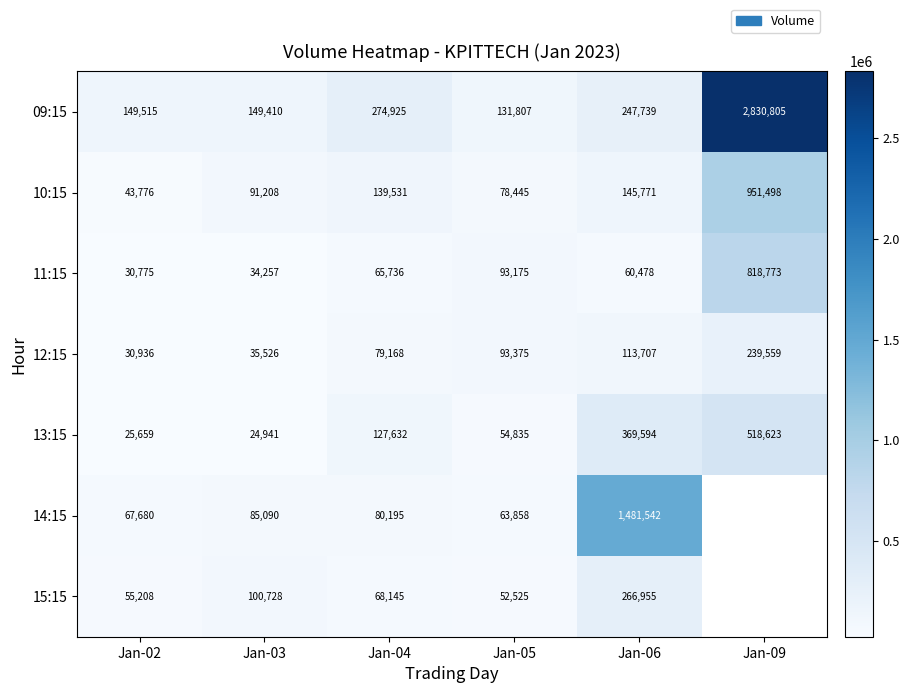

Rank the series at Jan-04 from highest to lowest value.

09:15, 10:15, 13:15, 14:15, 12:15, 15:15, 11:15